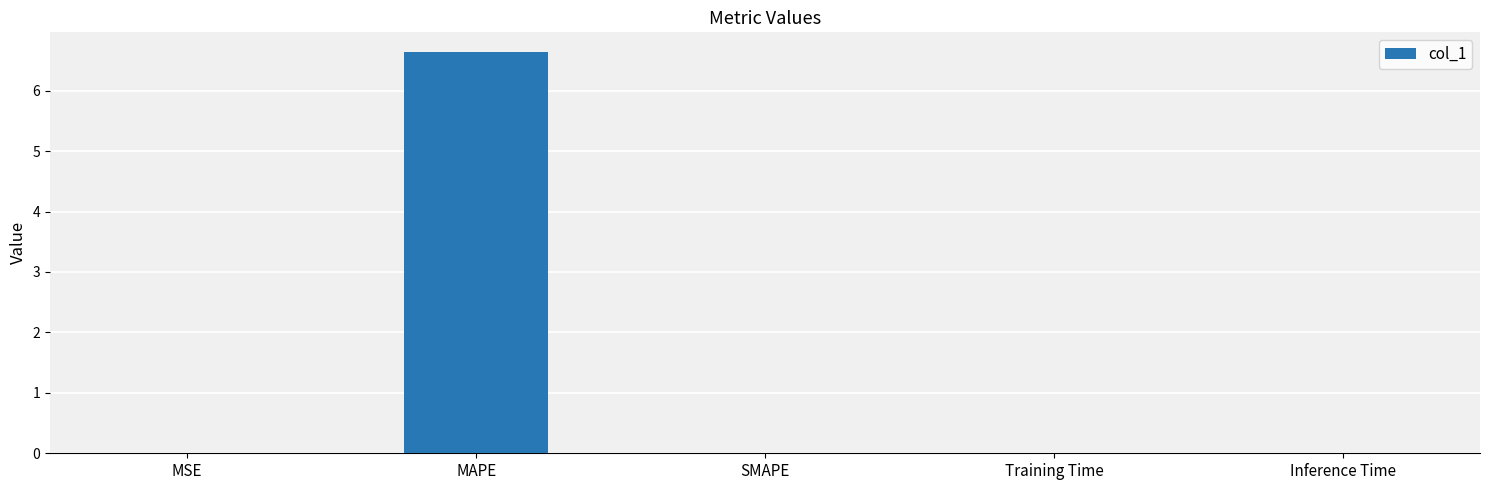

Read the value at MAPE.

6.6